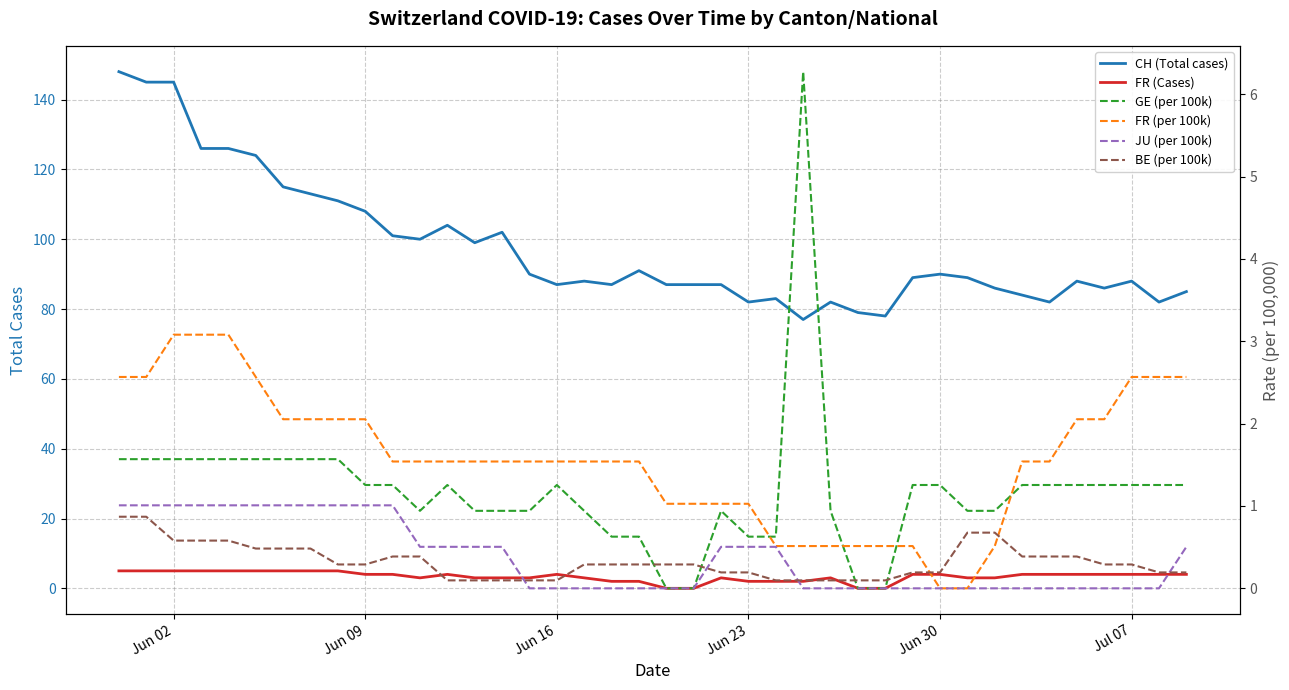

The value of FR (Cases) at 10 is 5.4. True or false?

False